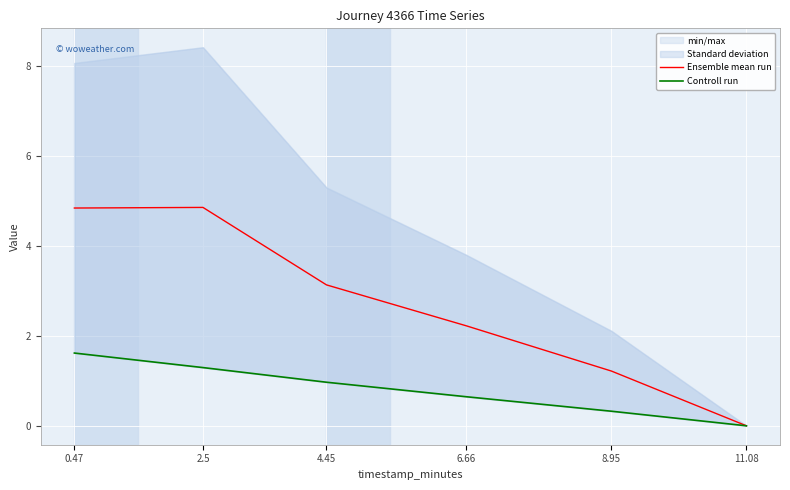

Where is the first local maximum for Ensemble mean run?

2.5